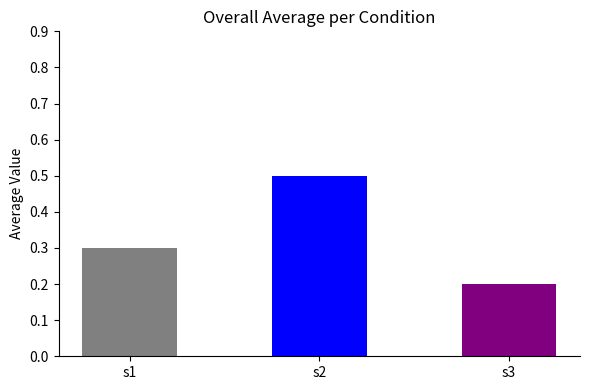

Reading left to right, transcribe all the data shown in this chart.

0.3	0.5	0.2